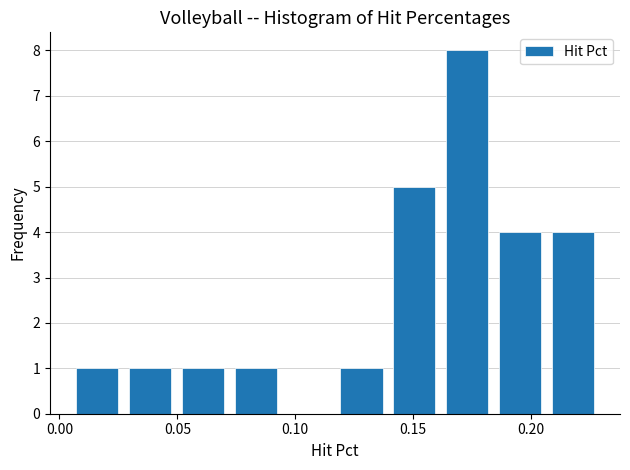

Reading left to right, list every bar in this chart as the range it spans on the x-axis followed by its height. Neither the bar edges nor the heights are printed on the chart, so give them approximately, as read against the axes.

0.005 to 0.030: 1
0.030 to 0.050: 1
0.050 to 0.075: 1
0.075 to 0.095: 1
0.095 to 0.120: 0
0.120 to 0.140: 1
0.140 to 0.165: 5
0.165 to 0.185: 8
0.185 to 0.210: 4
0.210 to 0.230: 4